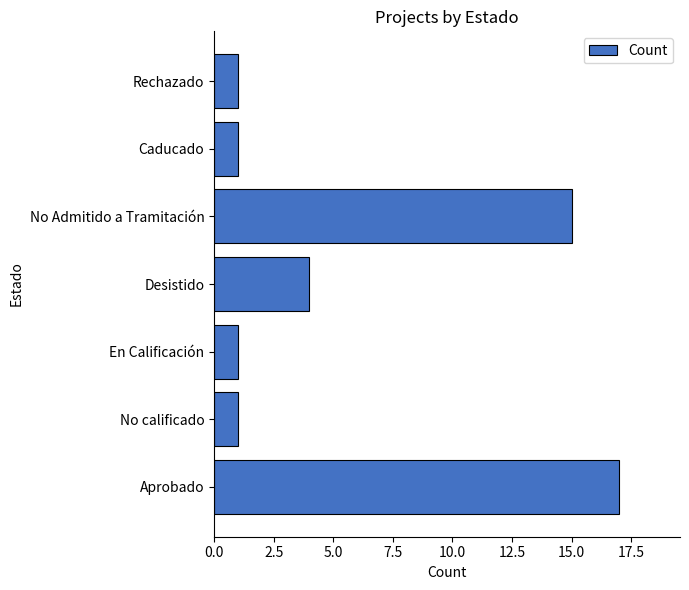

What is the ratio of the value at Caducado to the value at No calificado?

1.0